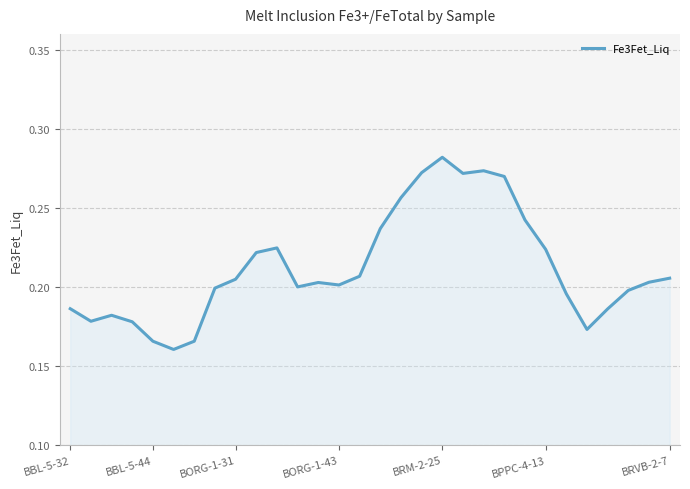

What is the average value?

0.2